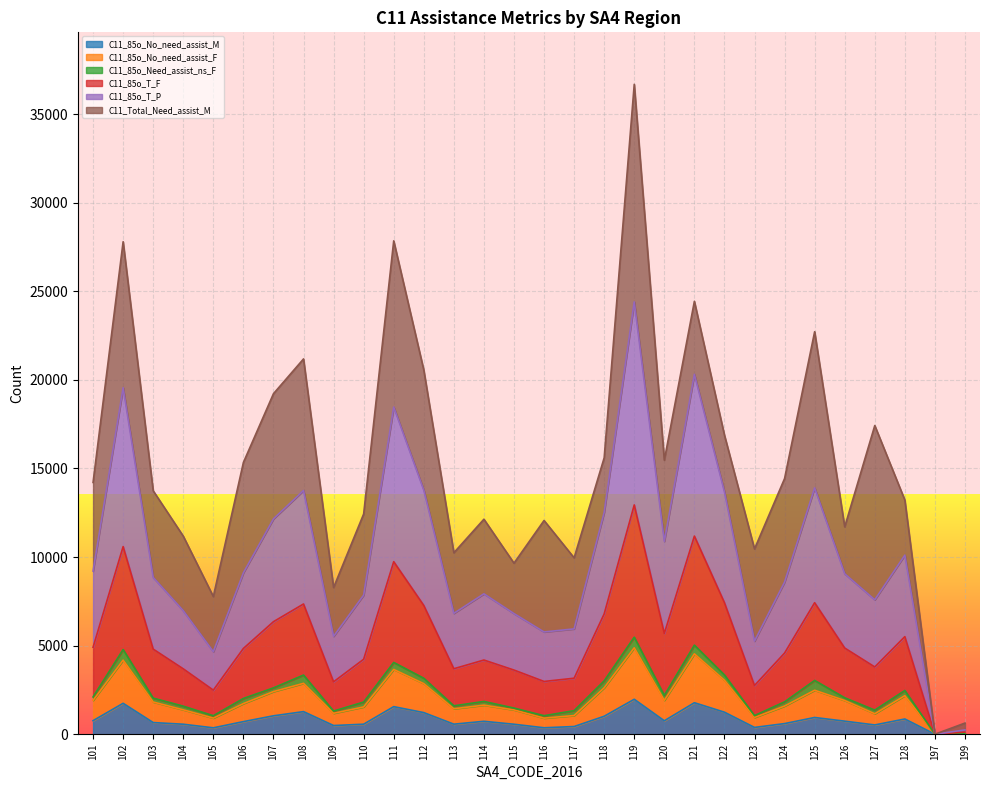

At which category is the sum across all series the highest?

119